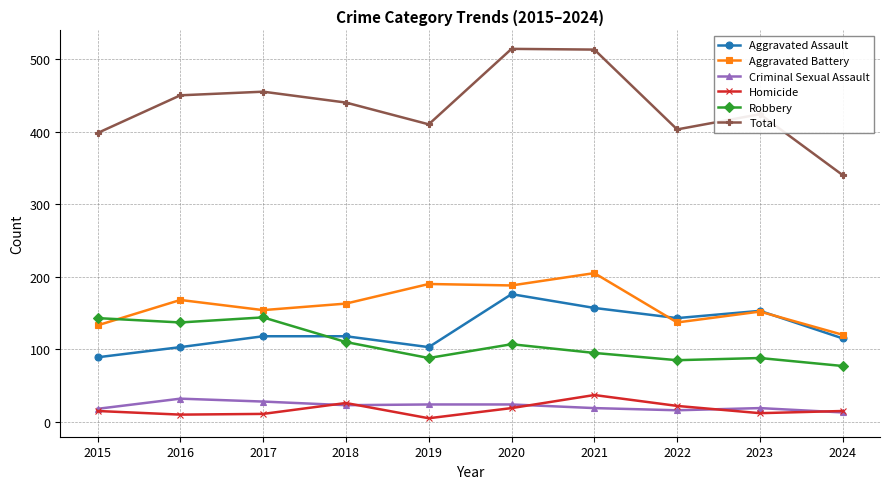

What is the highest value of the Robbery series?

144